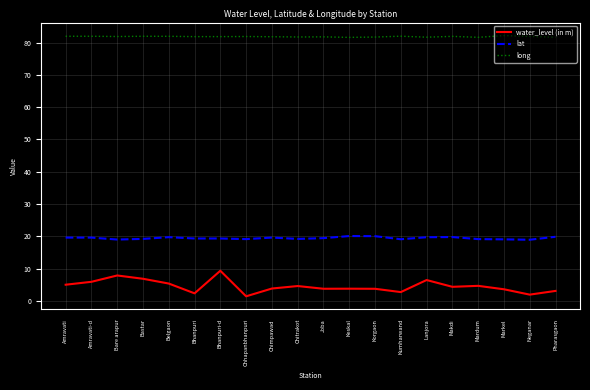

Which category has the highest value in the water_level (in m) series?

Bhanpuri-d